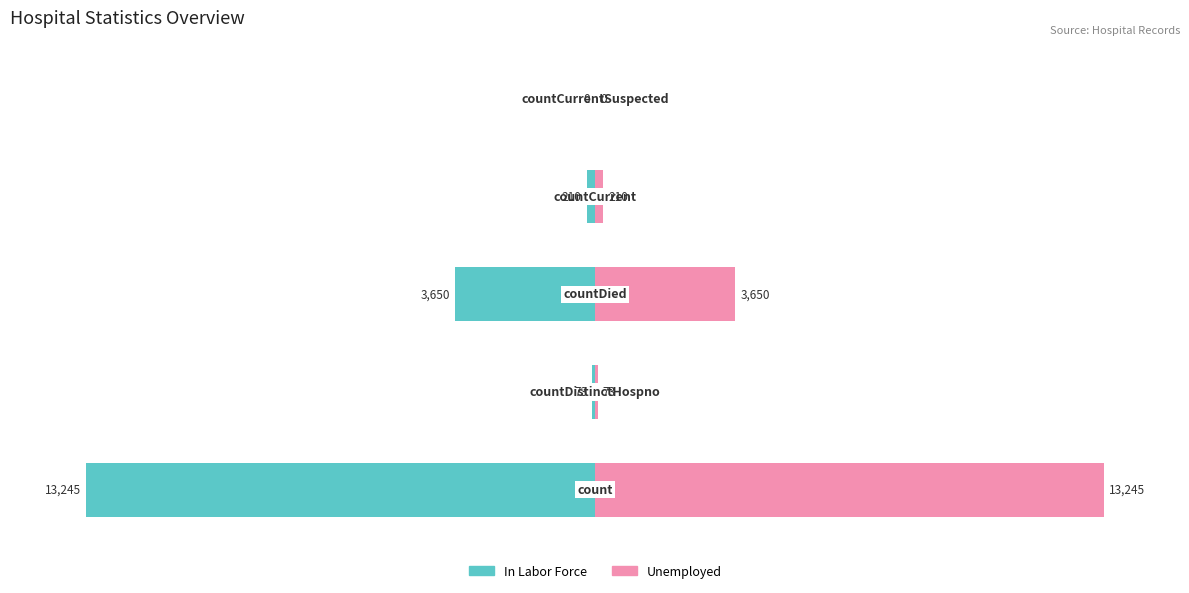

The Unemployed series shows 0.0 at 4. True or false?

True